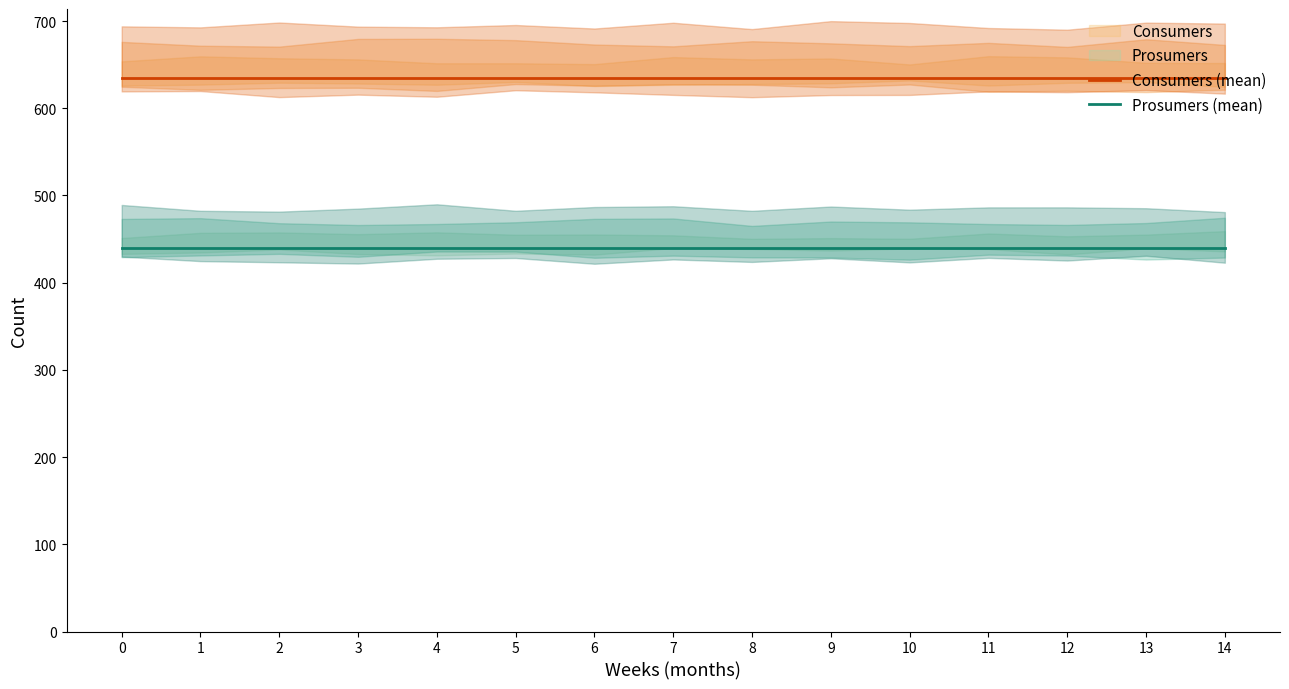

Which series changed the most between 0 and 3?

Consumers (mean)